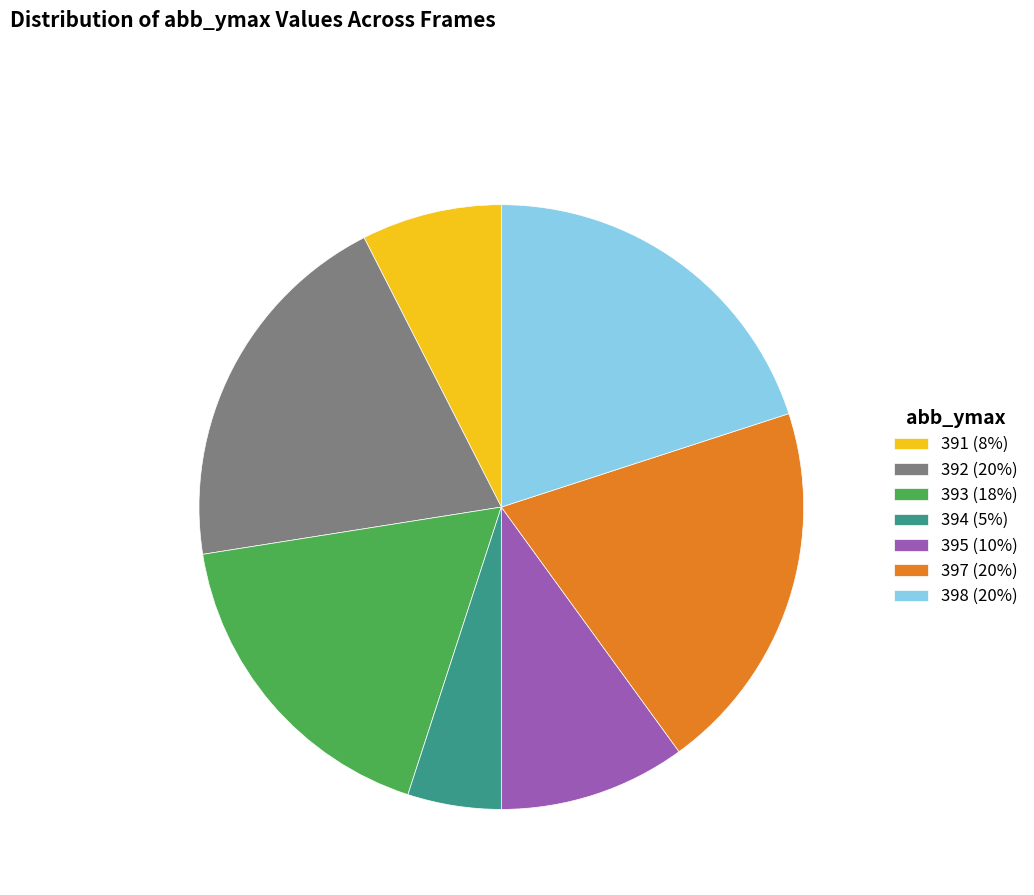

Does 392 represent more than half of the total?

No